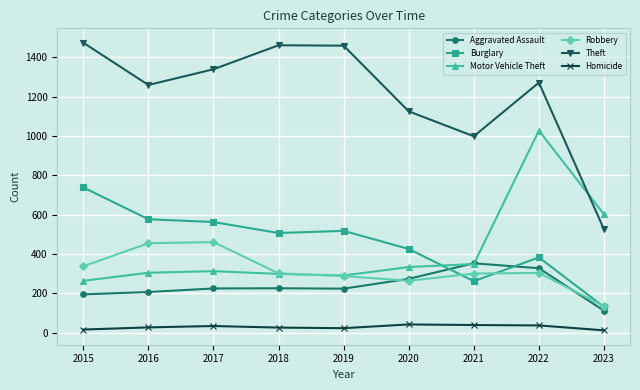

Rank the series by their maximum value, from highest to lowest.

Theft, Motor Vehicle Theft, Burglary, Robbery, Aggravated Assault, Homicide